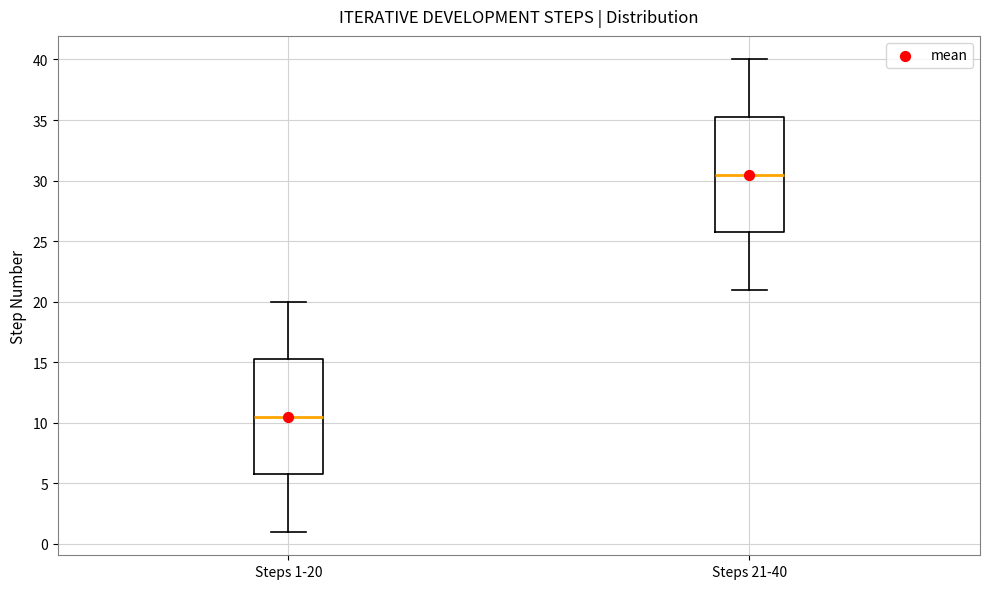

Reading left to right, transcribe this box plot: for each box, give where its median line is, the range the box spans, and where its two whiskers end, as read against the y-axis. The values are not printed on the chart, so give them approximately, as read against the axis.

Steps 1-20: median 10.5, box 6.0 to 15.5, whiskers 1.0 to 20.0
Steps 21-40: median 30.5, box 26.0 to 35.5, whiskers 21.0 to 40.0